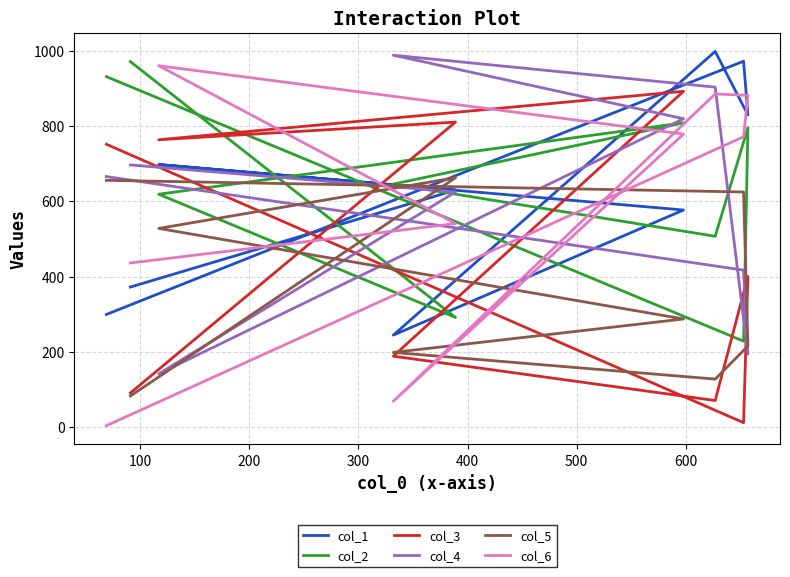

The col_2 series shows 668 at 500. True or false?

False